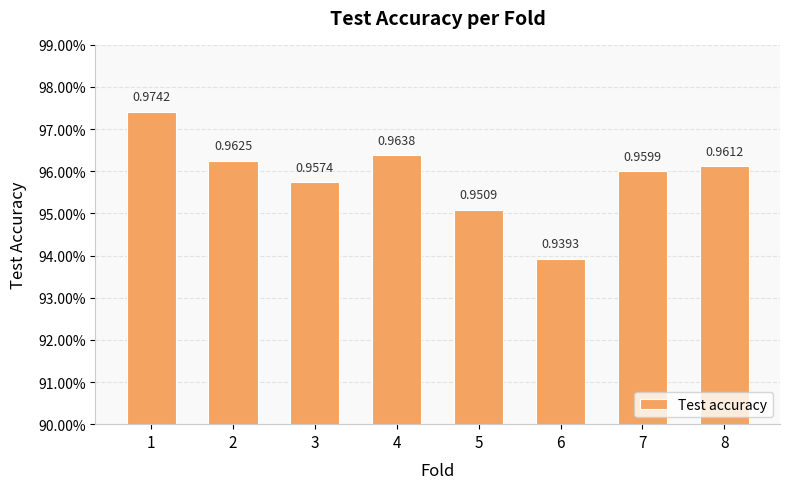

Are the bars horizontal?

No